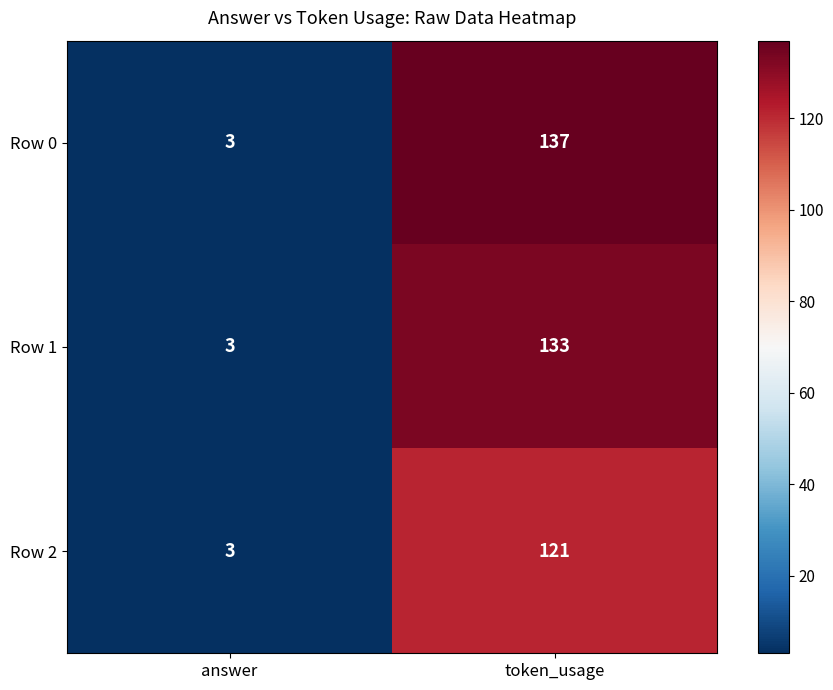

What is the average value of the Row 0 series?

70